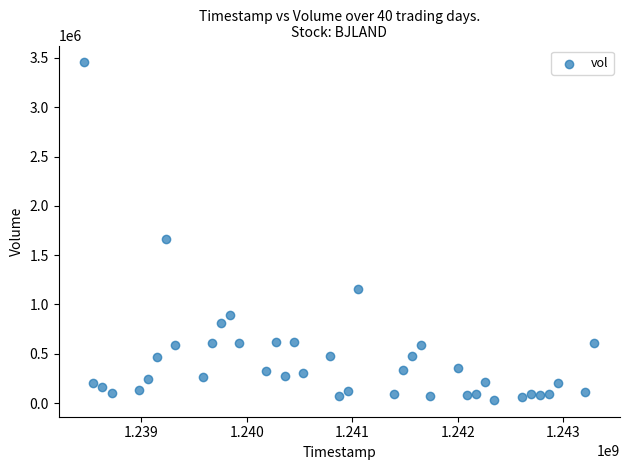

What is the range of X values (max minus min)?

4838400